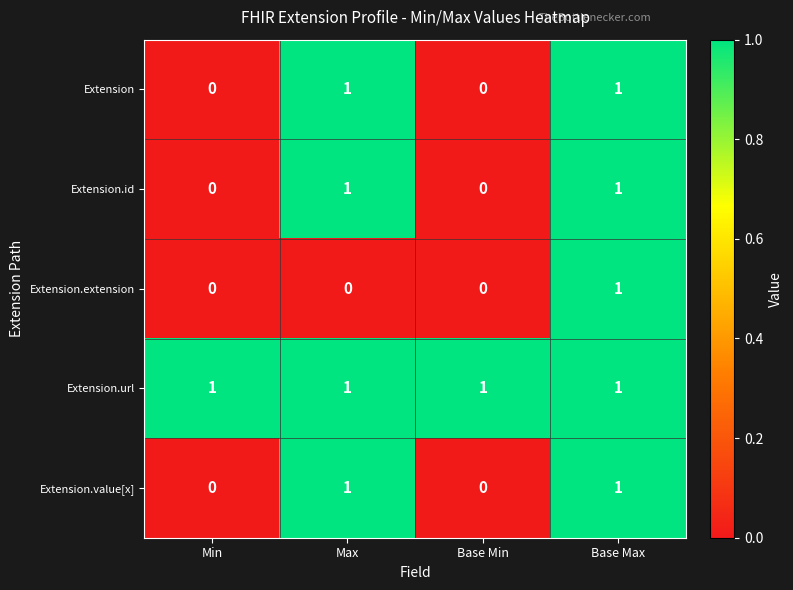

Count the Extension.value[x] values in the range 0 to 1.

4